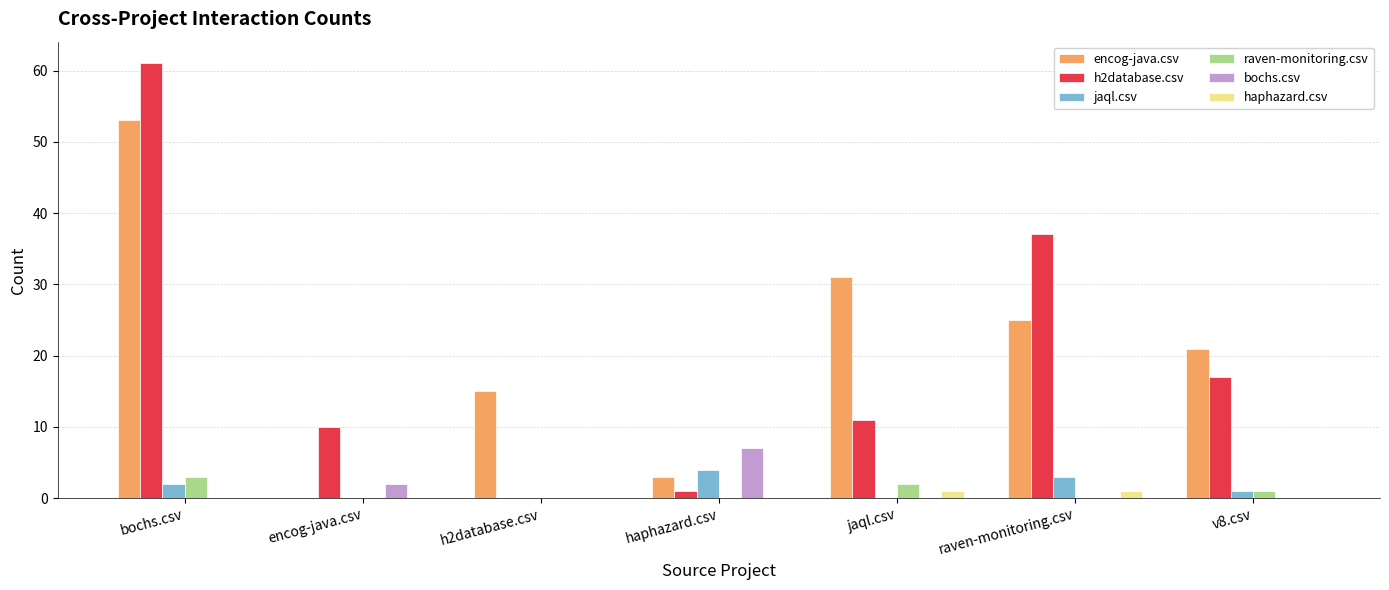

What is the maximum value shown in the chart?

61